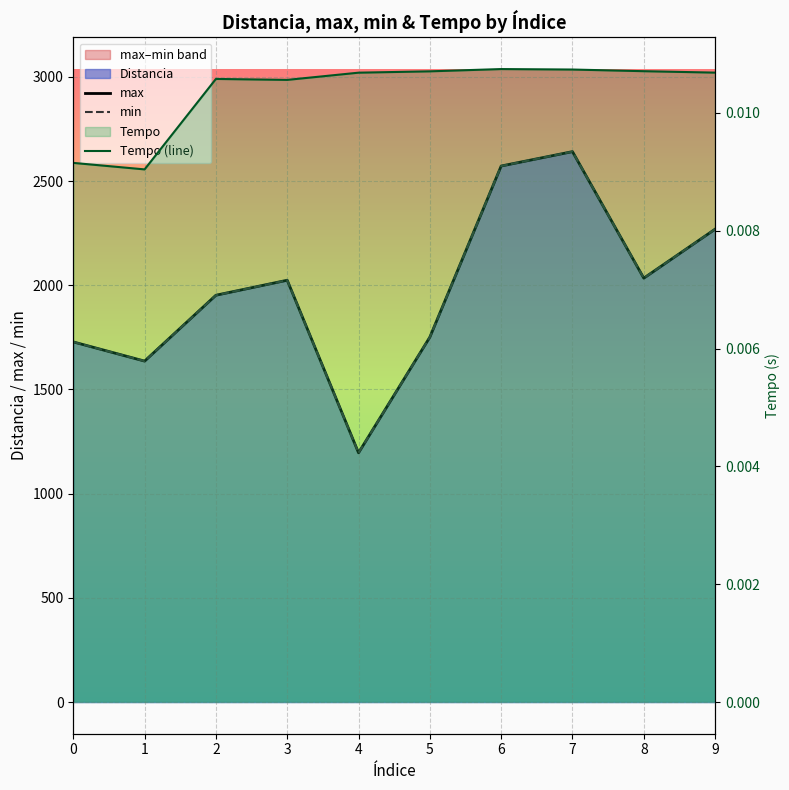

What is the total value across all series at 2?

3904.0